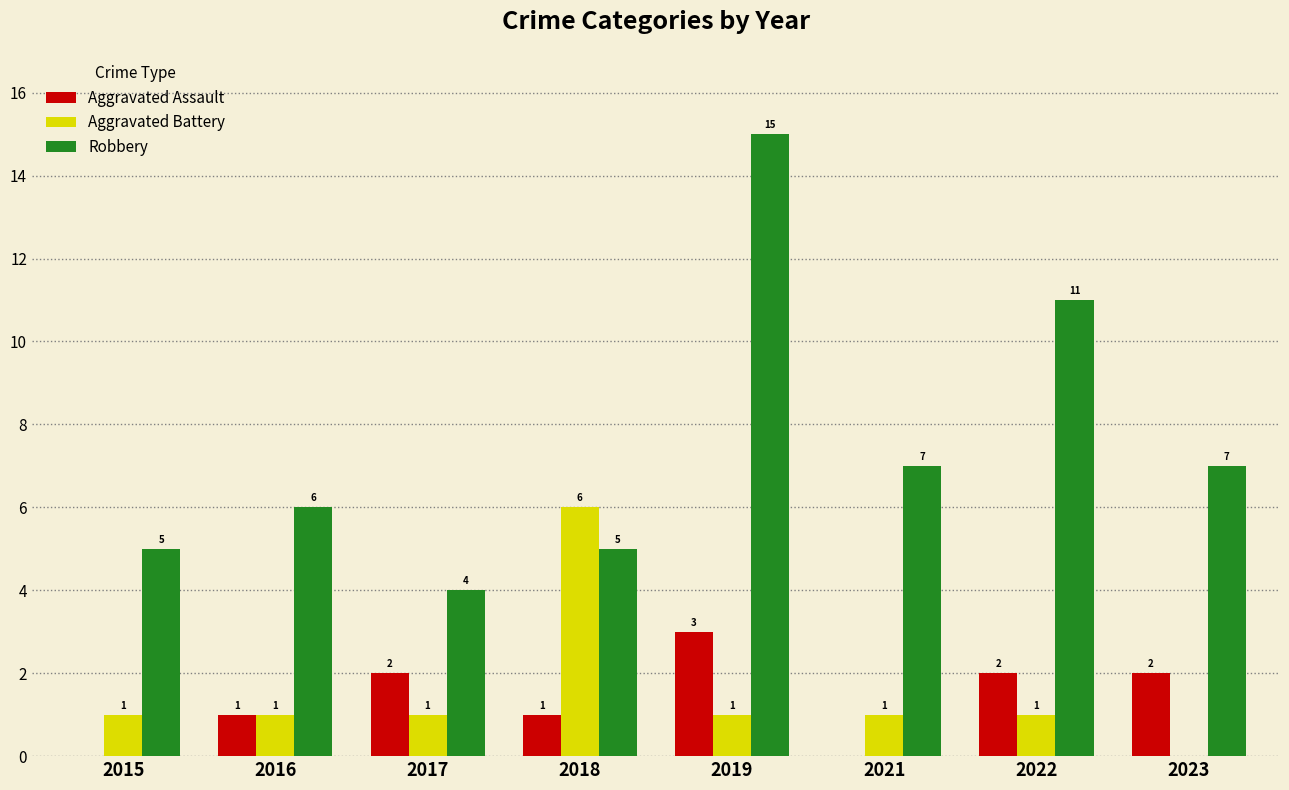

Which series changed the most between 2015 and 2019?

Robbery